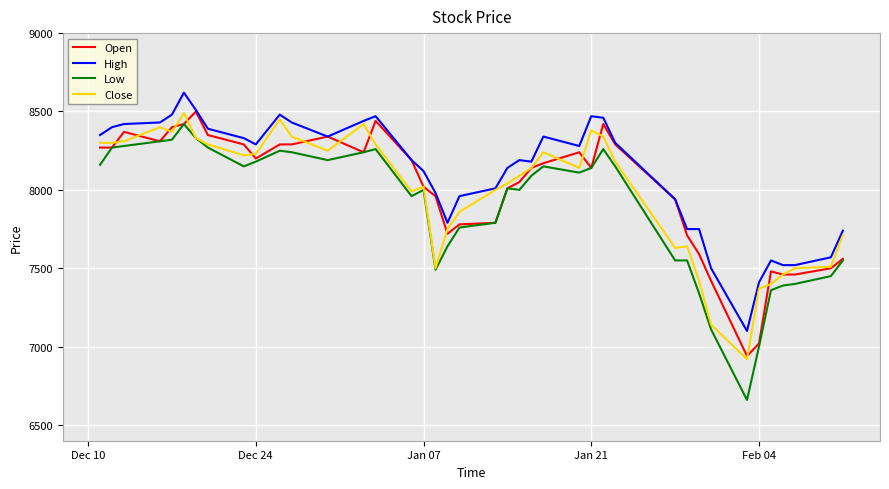

What is the greatest value displayed?

8620